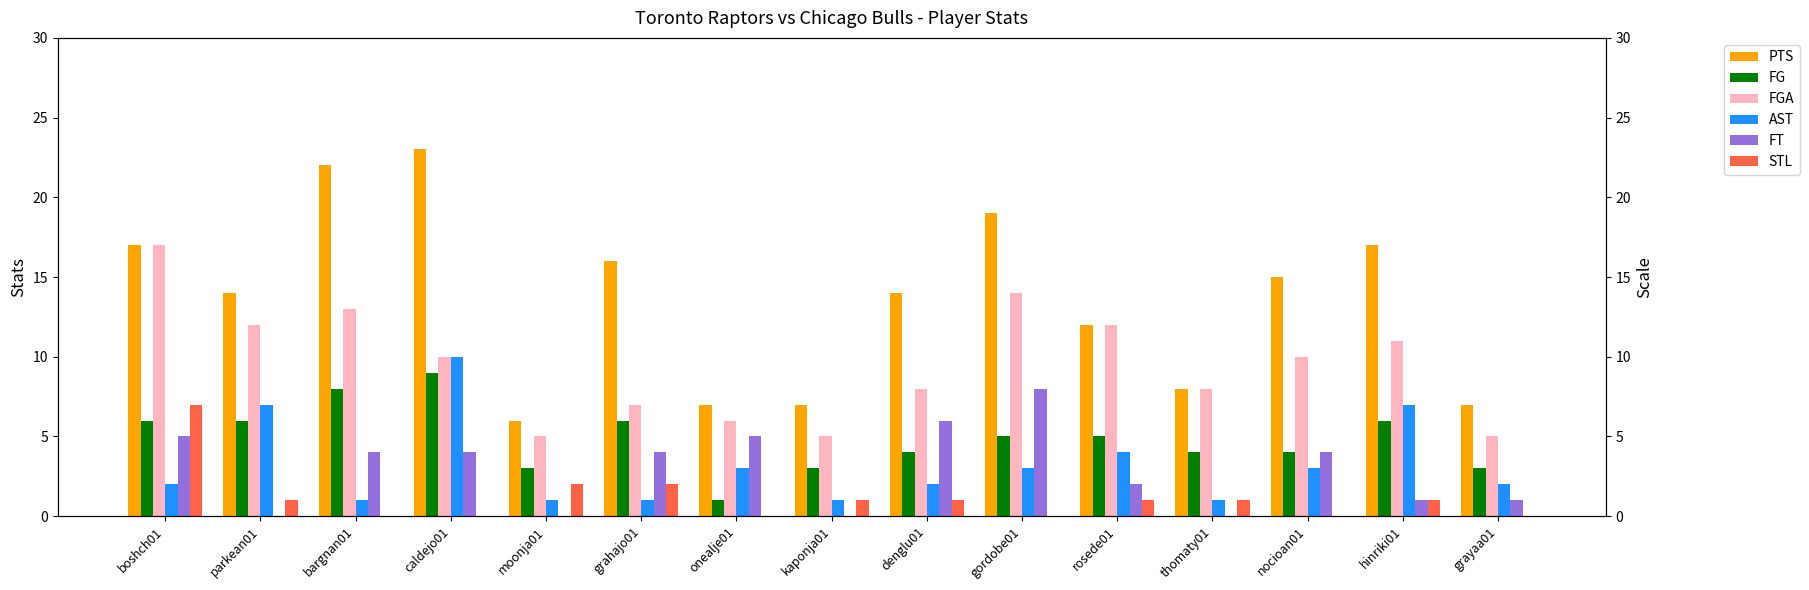

Which series has the largest range (max minus min)?

PTS